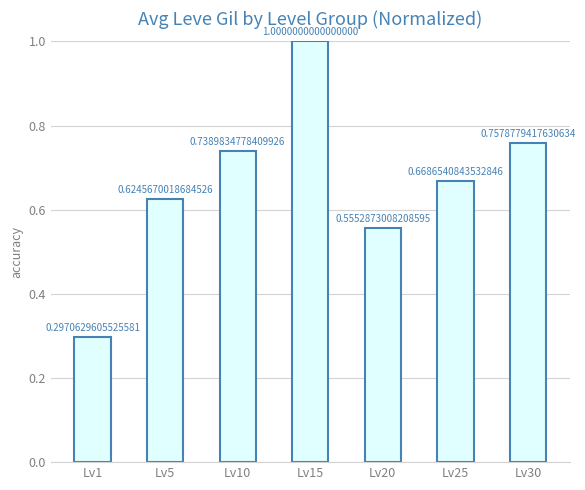

What is the change in value from Lv5 to Lv15?

+0.4